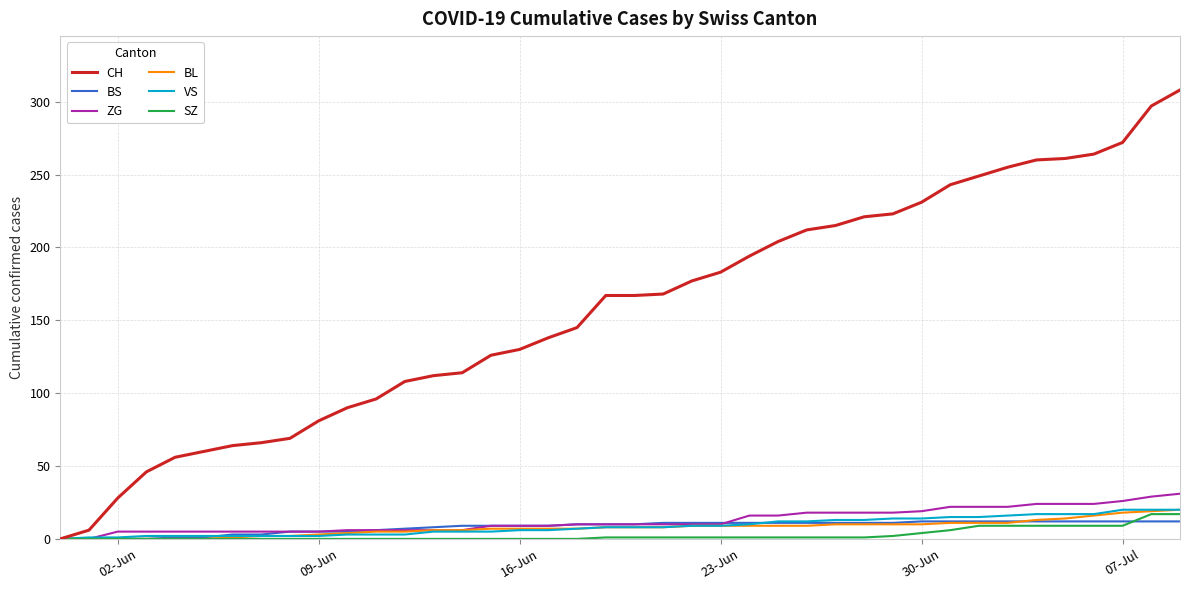

Which series has the largest total across all categories?

CH